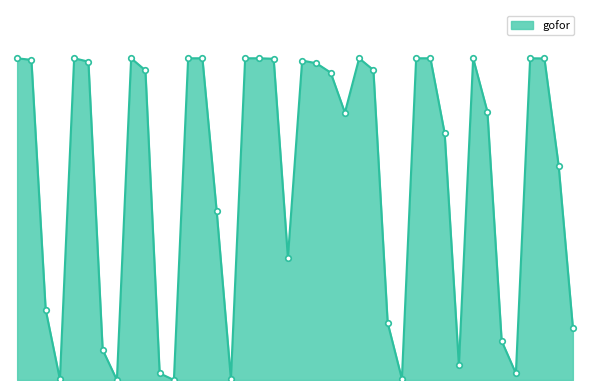

Is this an area chart (filled region under the line)?

Yes